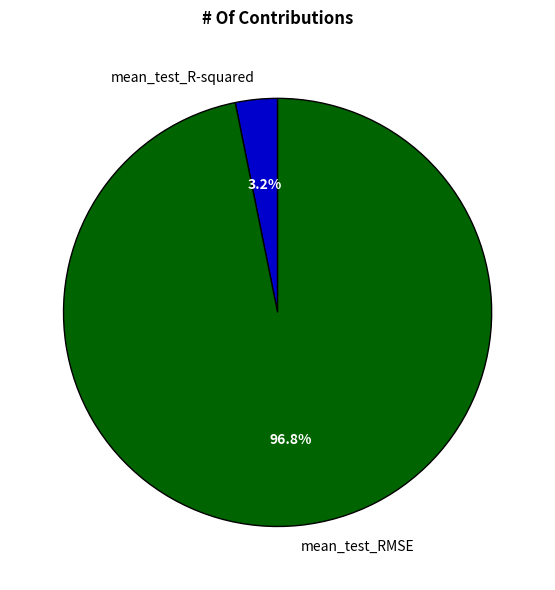

Which has a higher value, mean_test_R-squared or mean_test_RMSE?

mean_test_RMSE